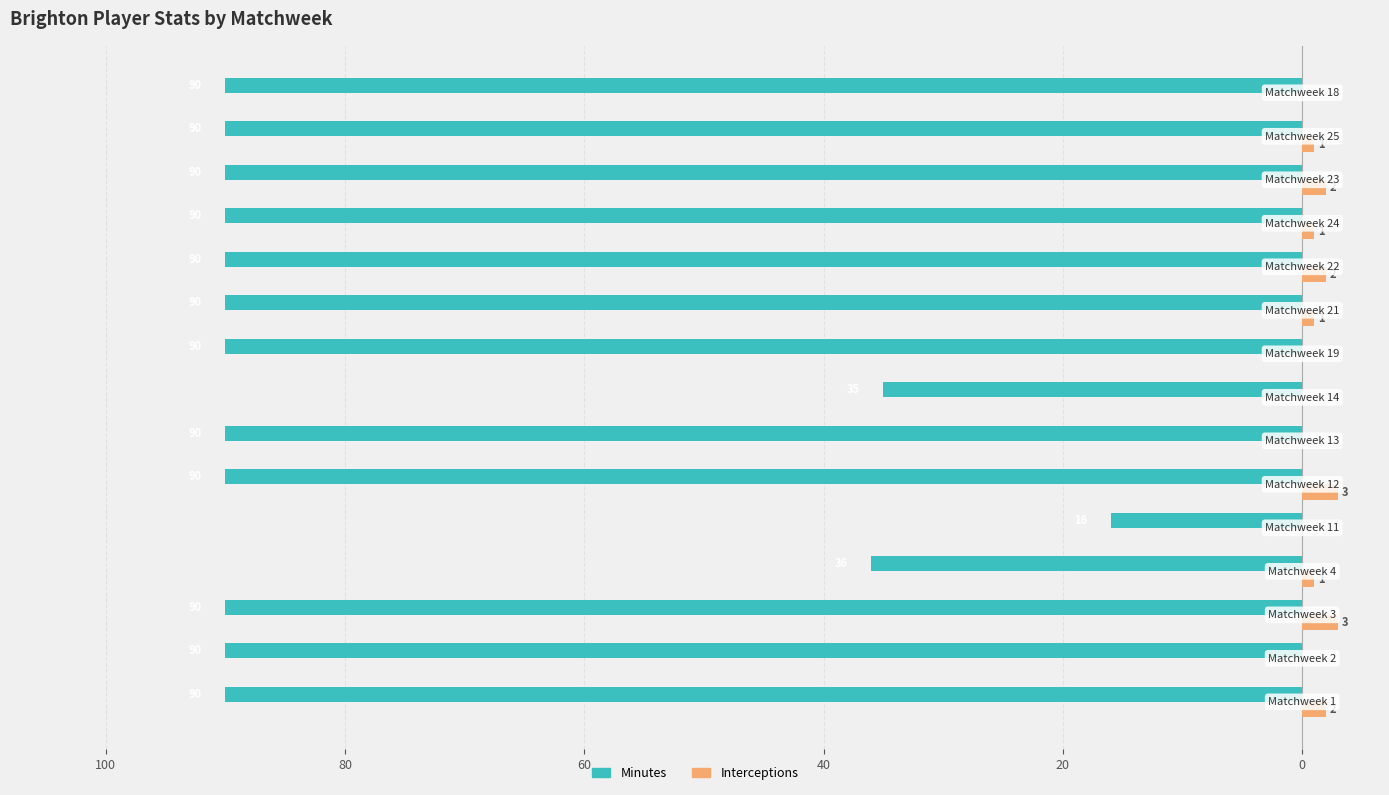

Reading left to right, list all the values displayed in this chart.

minutes: -90	-90	-90	-36	-16	-90	-90	-35	-90	-90	-90	-90	-90	-90	-90
interceptions: 2	0	3	1	0	3	0	0	0	1	2	1	2	1	0